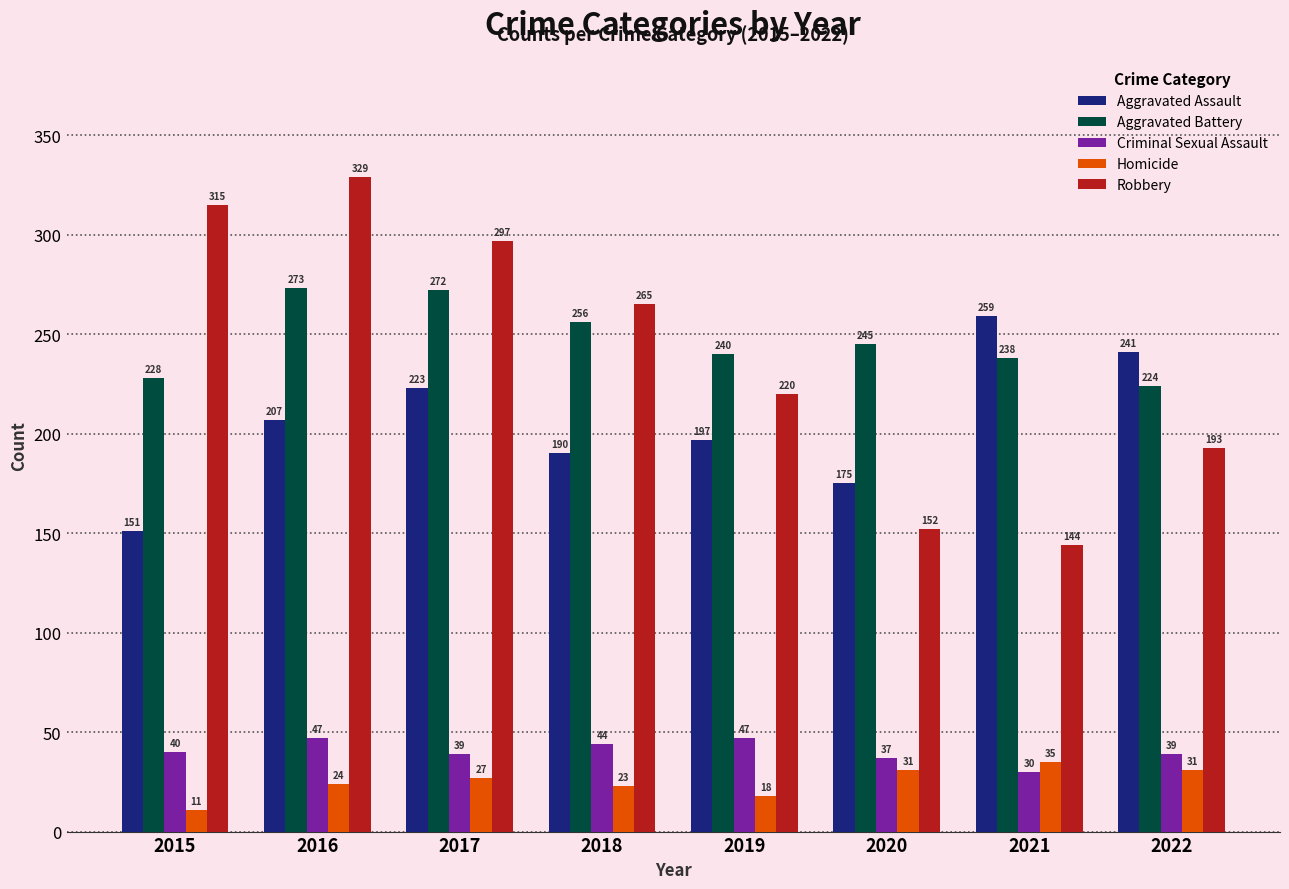

How many groups of bars are there?

8